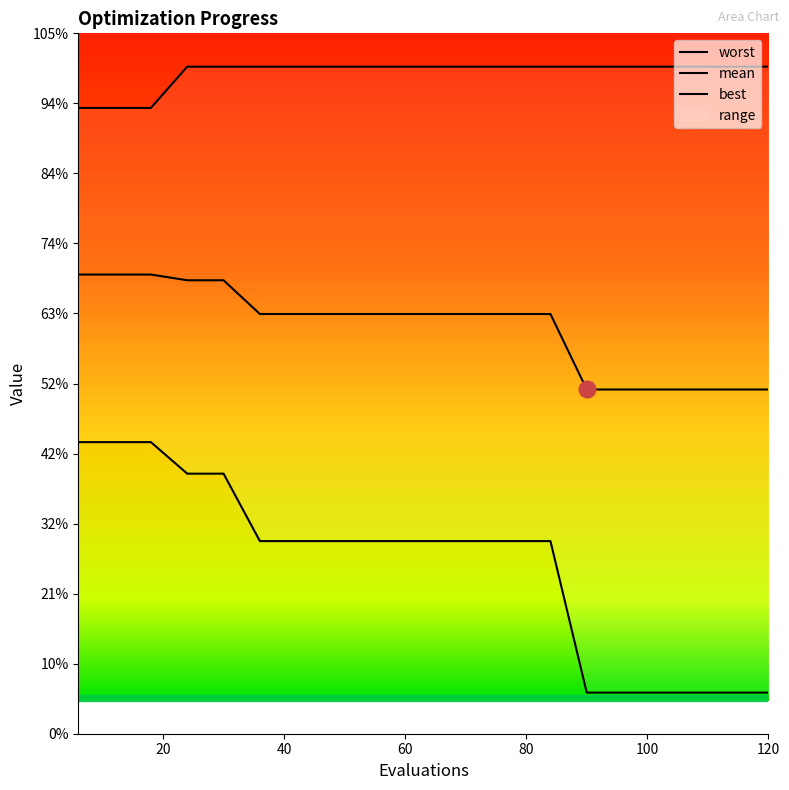

True or false: best has more than 1 interior local peaks.

False